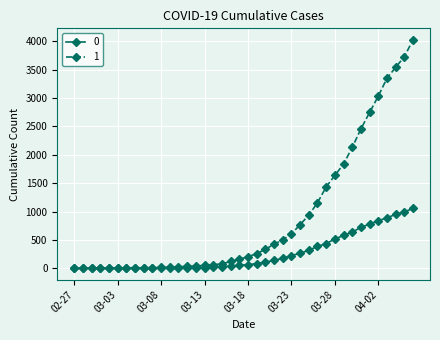

List the series in order of their overall mean, highest first.

1, 0